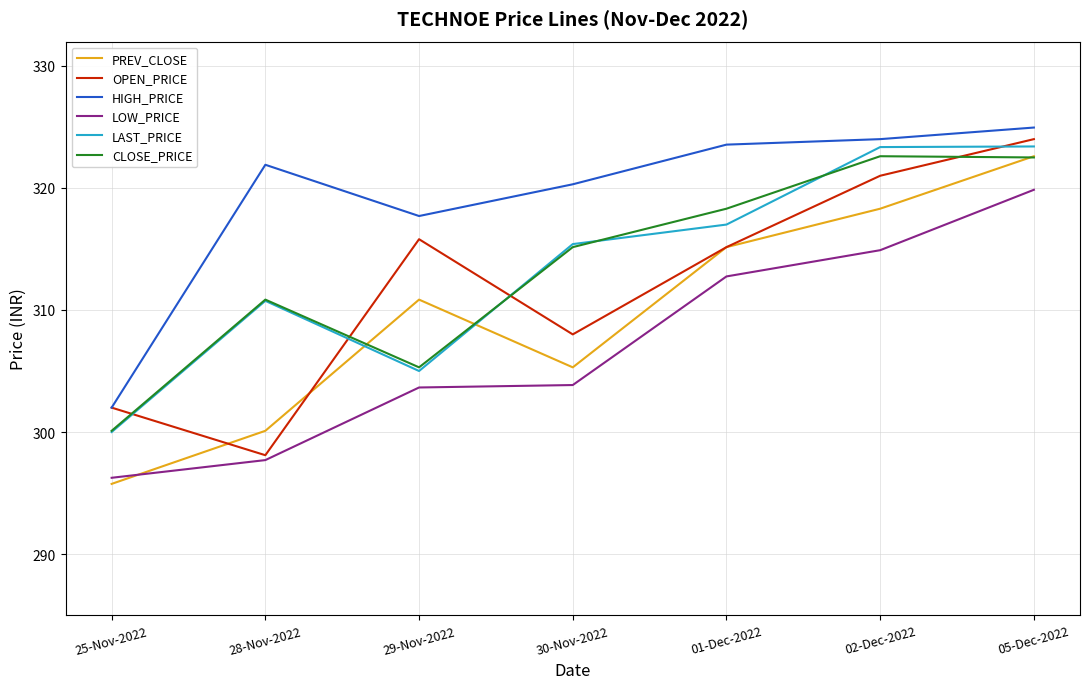

True or false: CLOSE_PRICE and HIGH_PRICE cross at least once.

False